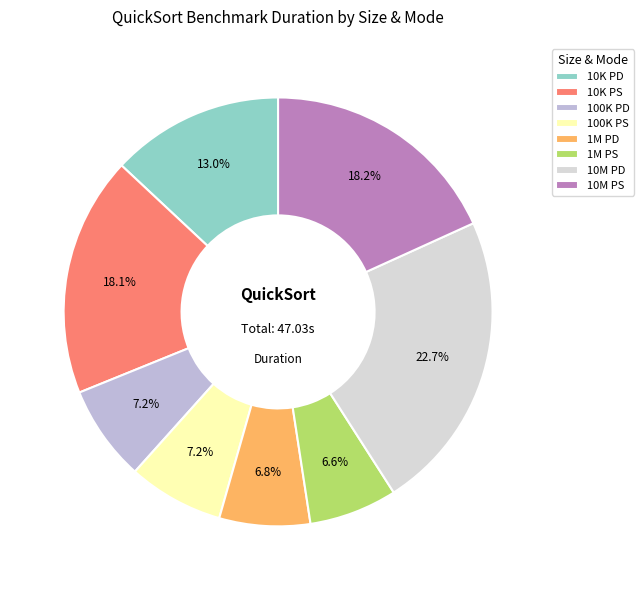

Between 10M PD and 10K PD, which is larger?

10M PD